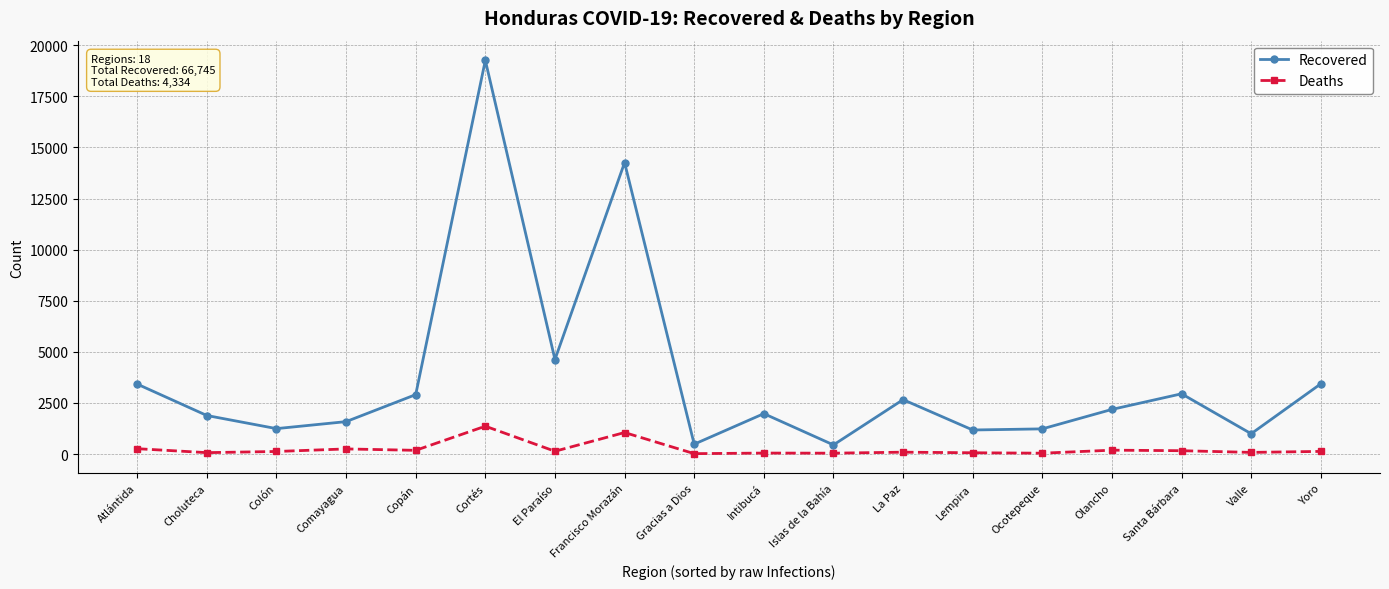

Is it true that Recovered equals 201 at Valle?

False